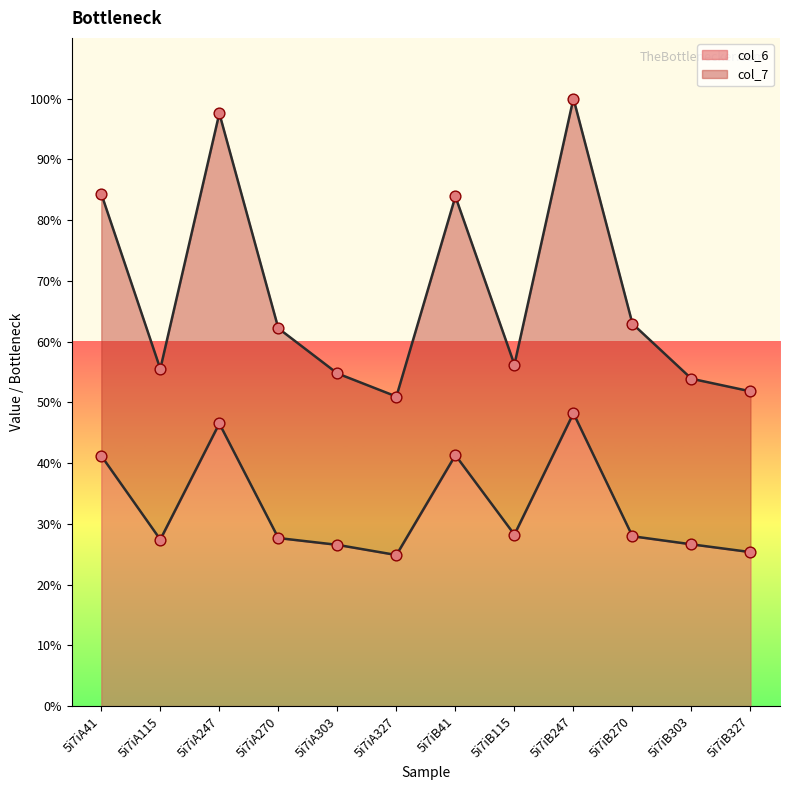

What are all the series names shown in the legend?

col_6, col_7